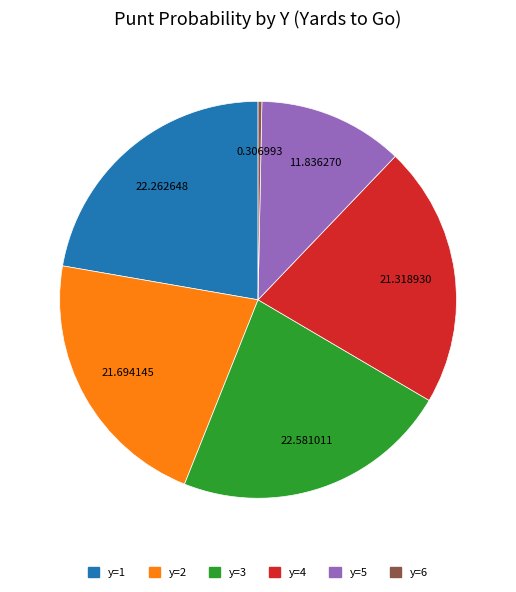

Does any single category account for the majority?

No